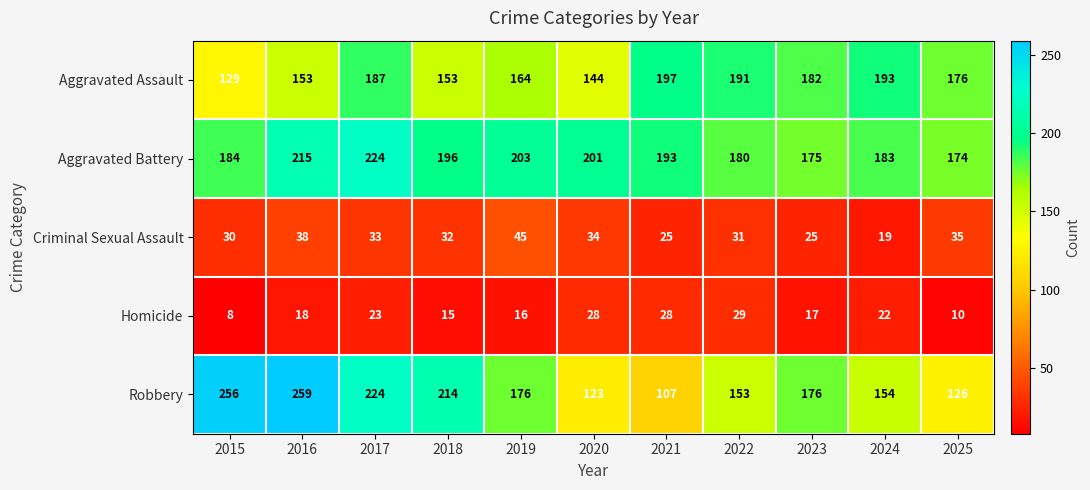

List the series in order of their peak value, lowest first.

Homicide, Criminal Sexual Assault, Aggravated Assault, Aggravated Battery, Robbery